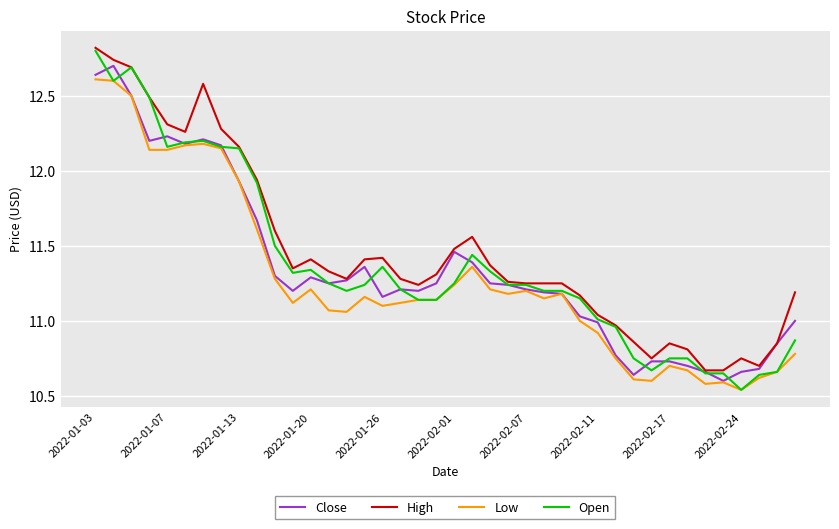

Which series has the largest range (max minus min)?

Open